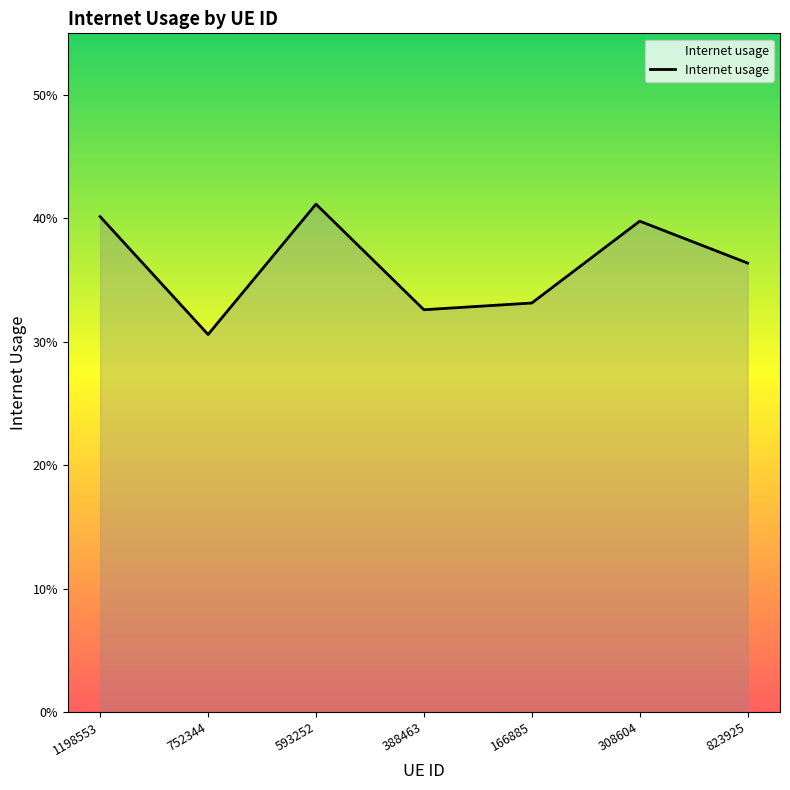

Does the chart have visible grid lines?

No